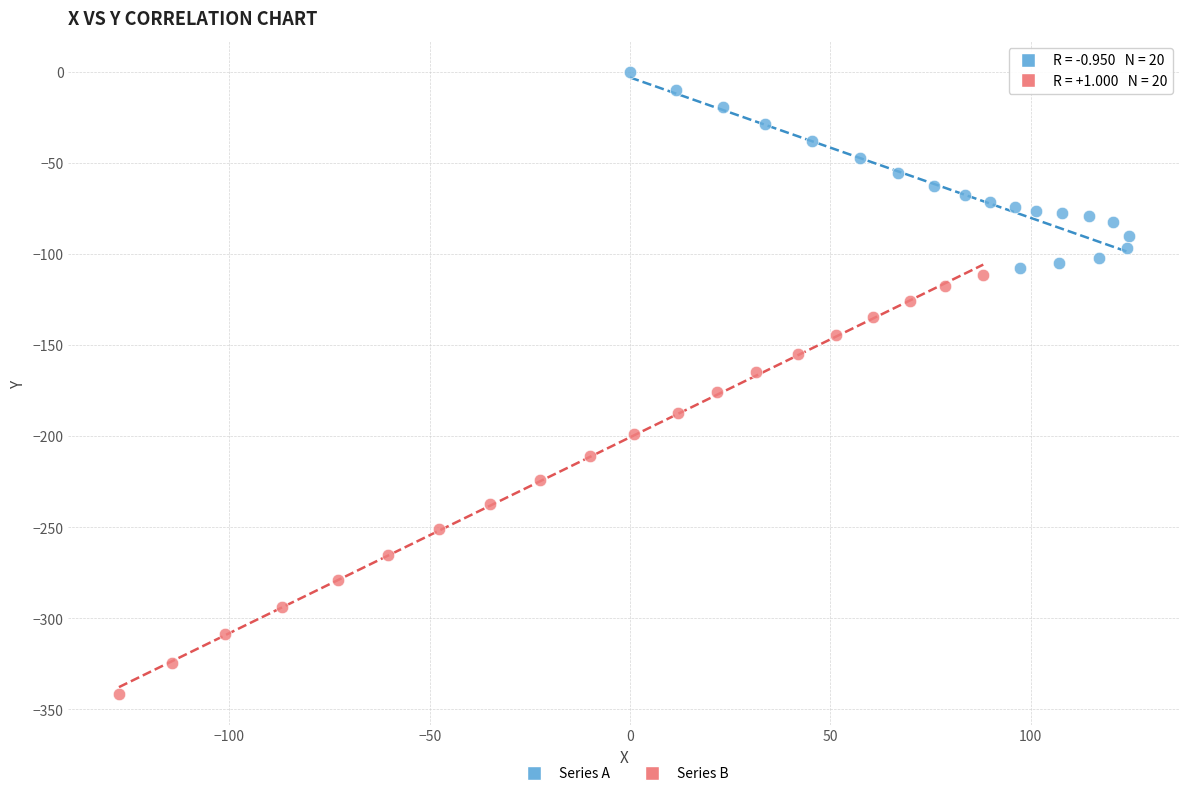

Which series has the largest Y range (max minus min)?

Series B